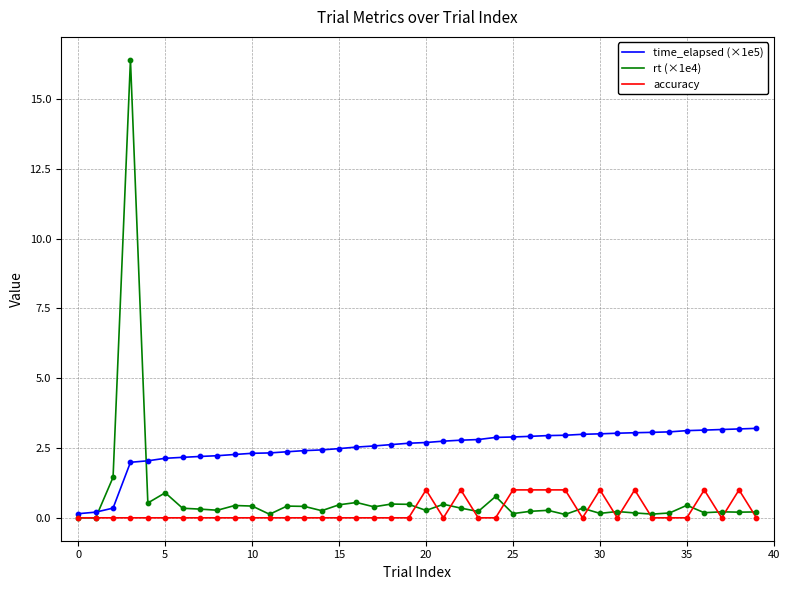

Which series has the largest total across all categories?

time_elapsed (×1e5)